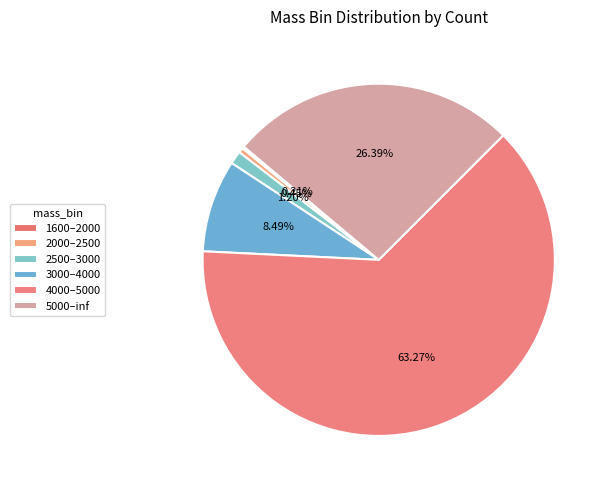

True or false: 5000–inf accounts for 38% of the total.

False